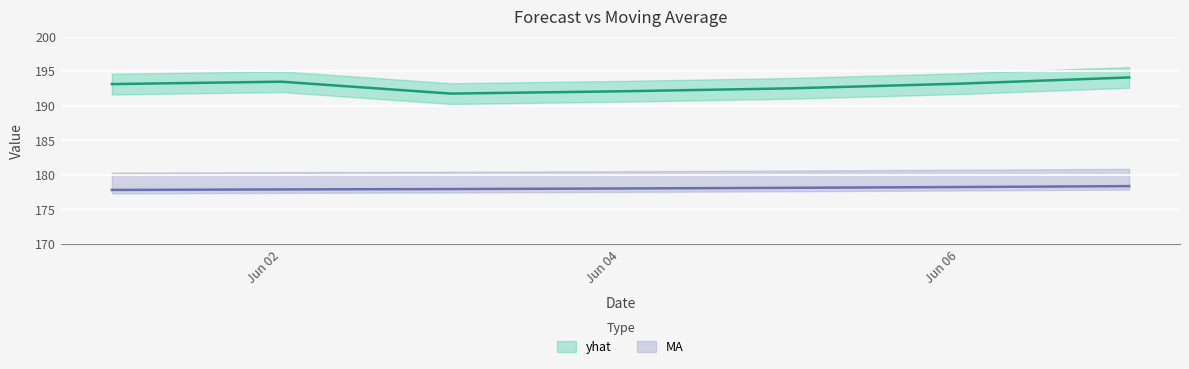

Where is yhat nearest to the value 192?

Jun 04